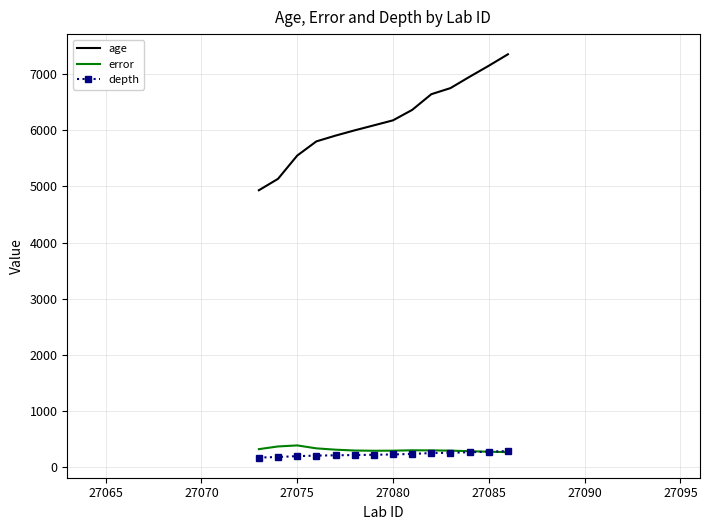

Which series has the widest spread of values?

age